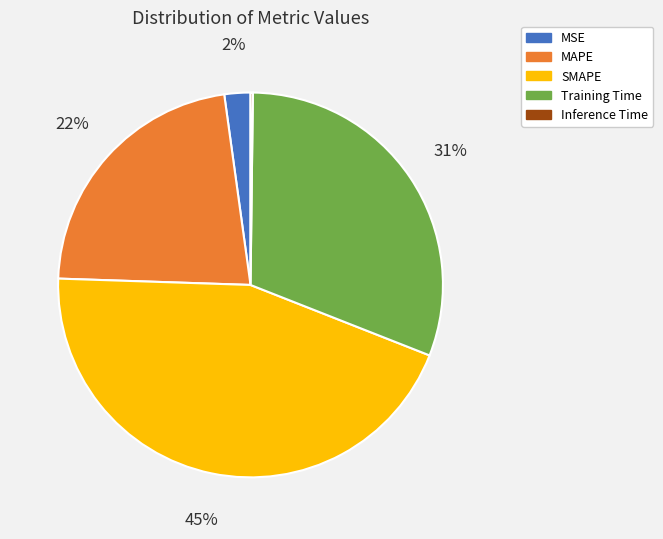

What is the largest slice in the pie chart?

SMAPE